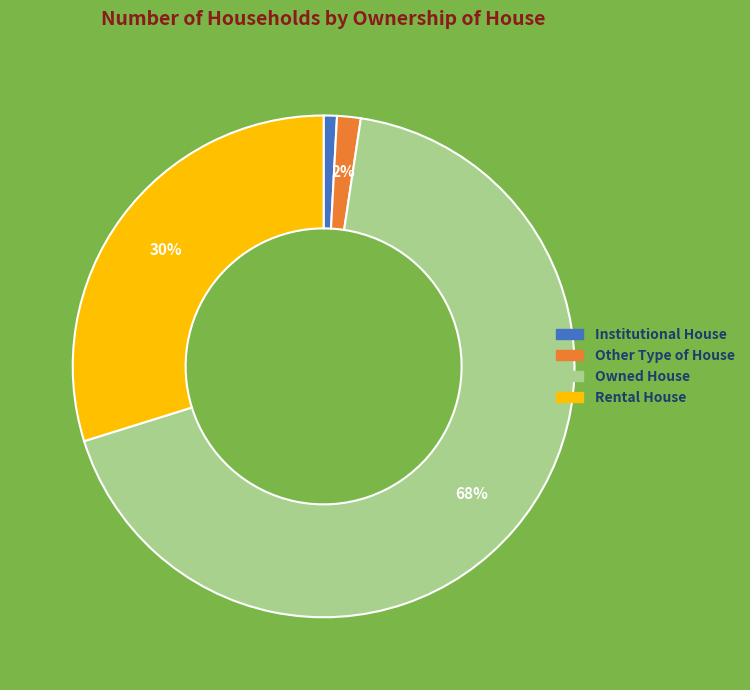

Do Rental House and Owned House together represent more than half of the pie?

Yes